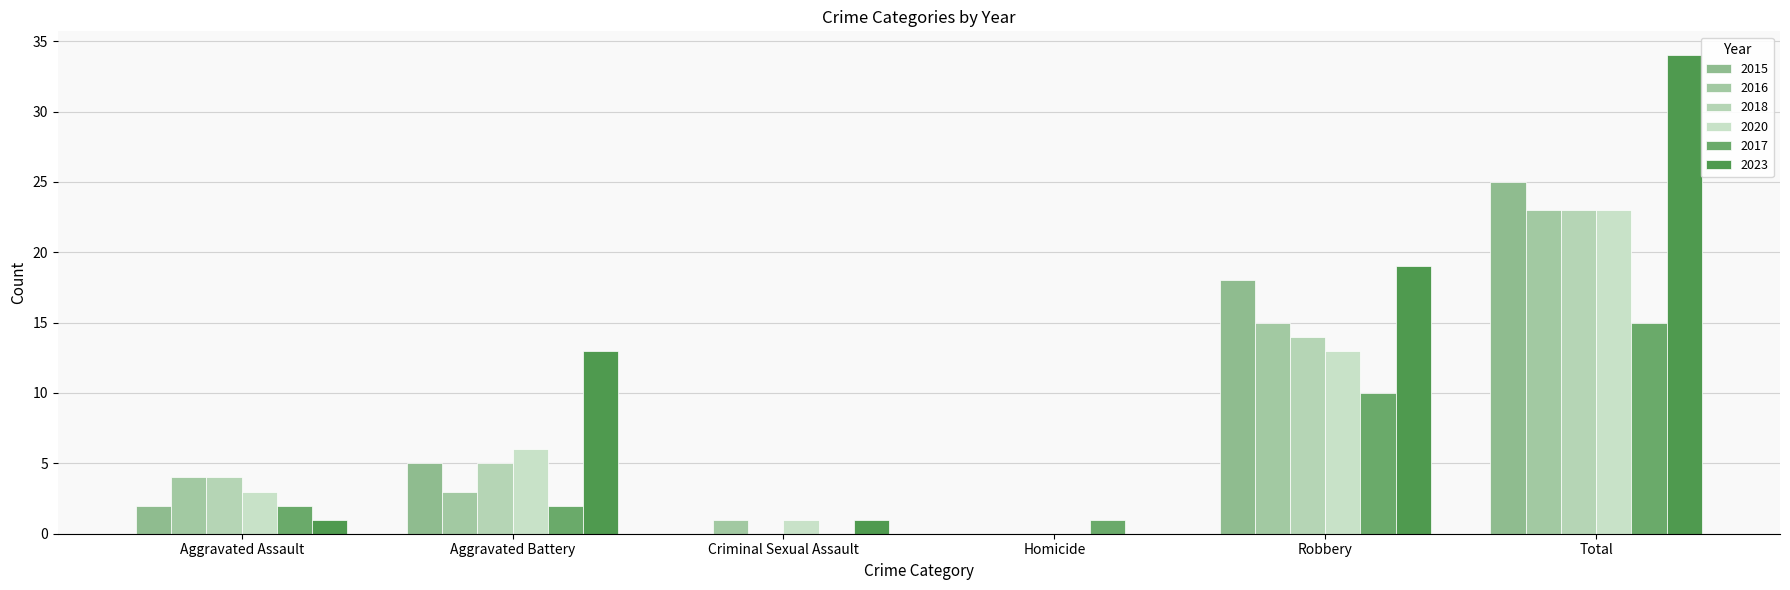

At which category is the sum across all series the highest?

Total